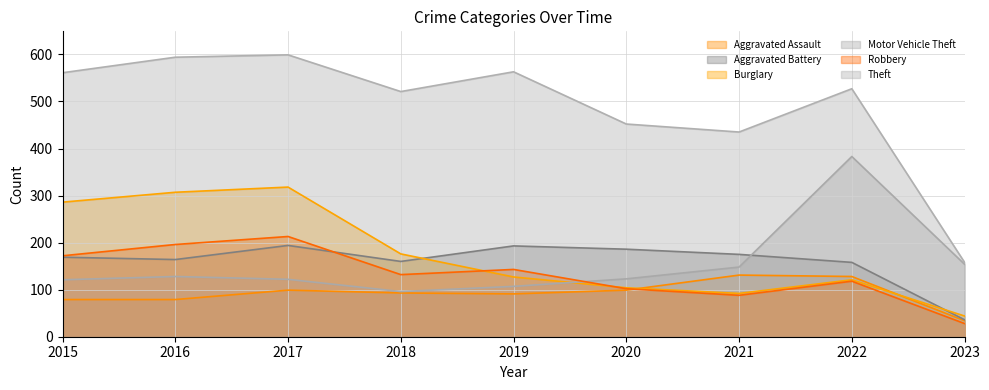

Which series has the widest spread of values?

Theft